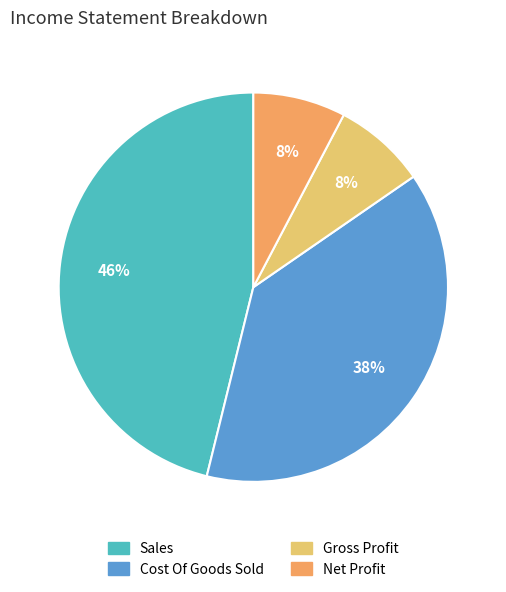

How many slices are in this pie chart?

4